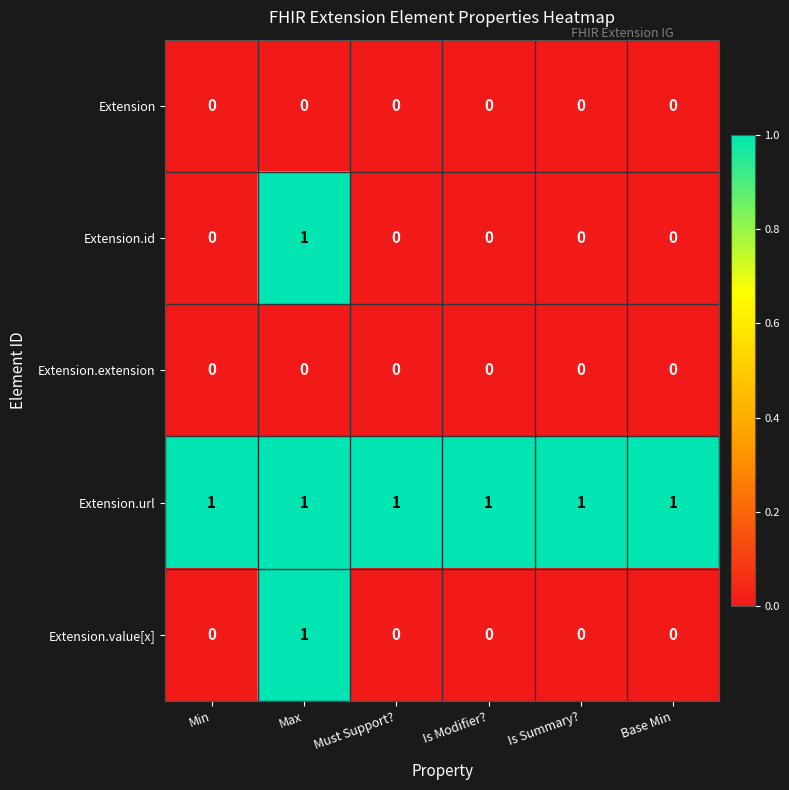

Reading left to right, list all the values displayed in this chart.

Extension: Min=0	Max=0	Must Support?=0	Is Modifier?=0	Is Summary?=0	Base Min=0
Extension.id: Min=0	Max=1	Must Support?=0	Is Modifier?=0	Is Summary?=0	Base Min=0
Extension.extension: Min=0	Max=0	Must Support?=0	Is Modifier?=0	Is Summary?=0	Base Min=0
Extension.url: Min=1	Max=1	Must Support?=1	Is Modifier?=1	Is Summary?=1	Base Min=1
Extension.value[x]: Min=0	Max=1	Must Support?=0	Is Modifier?=0	Is Summary?=0	Base Min=0